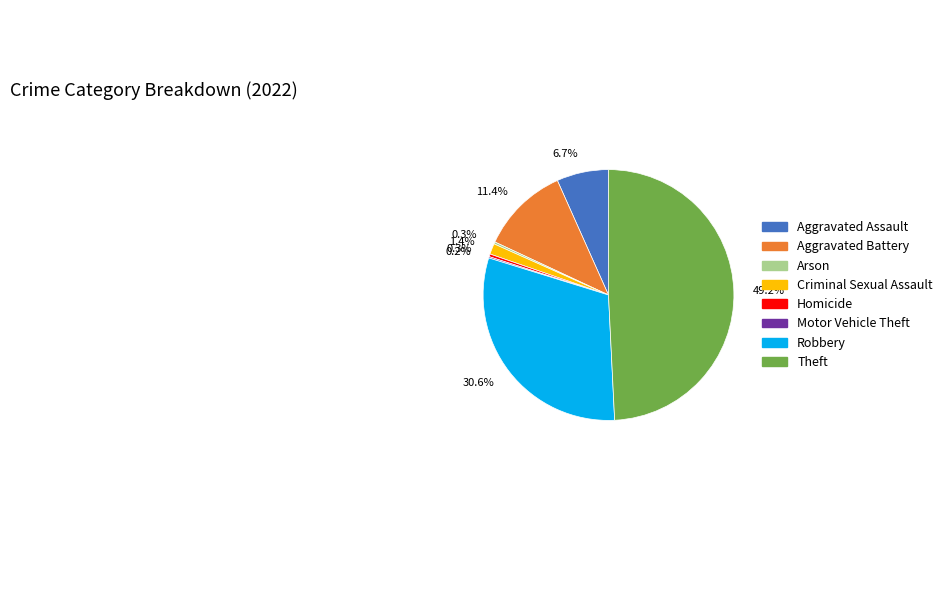

Which category has the biggest portion of the pie?

Theft